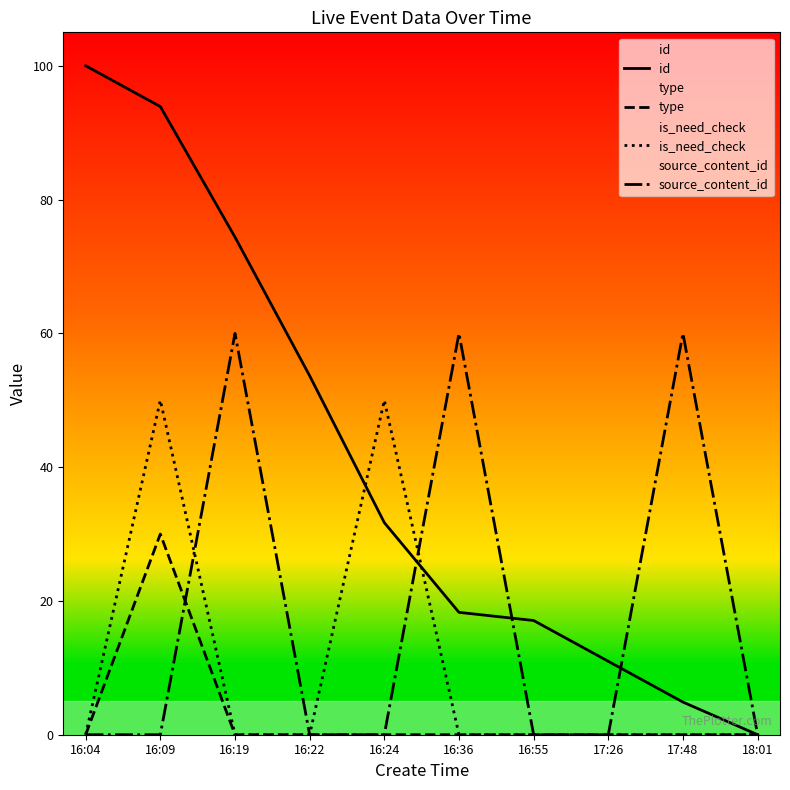

How many data points does each series have?

10